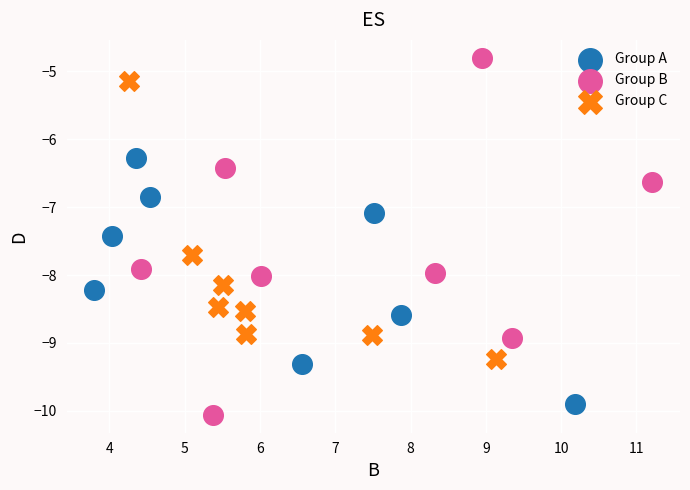

Which series reaches the maximum Y coordinate?

Group B